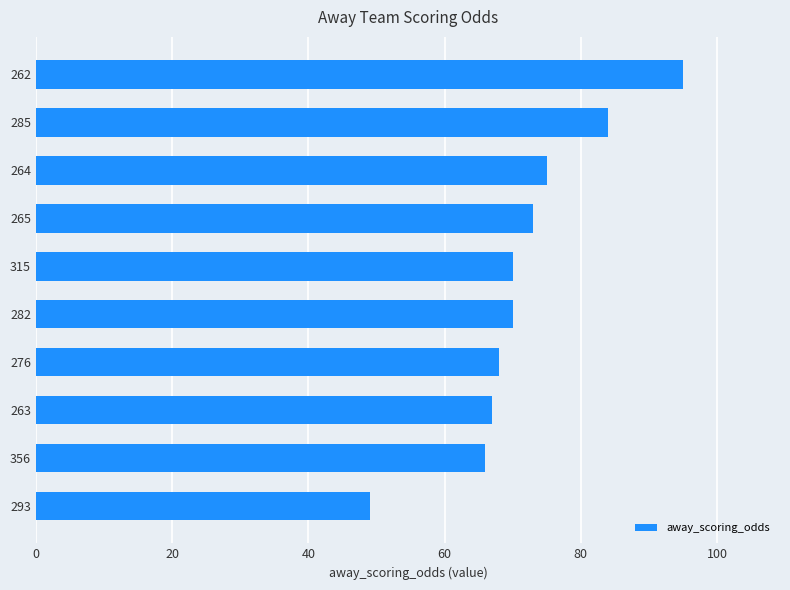

What is the difference between the maximum and minimum values?

46